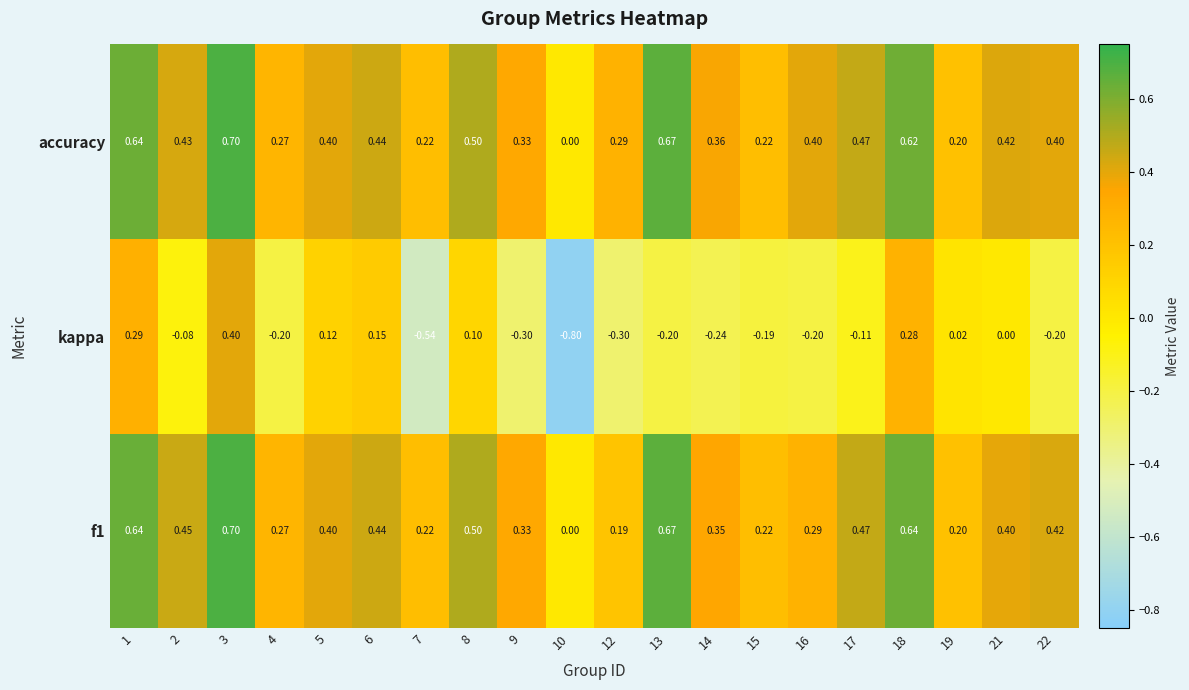

Which series changed the most between 6 and 22?

kappa